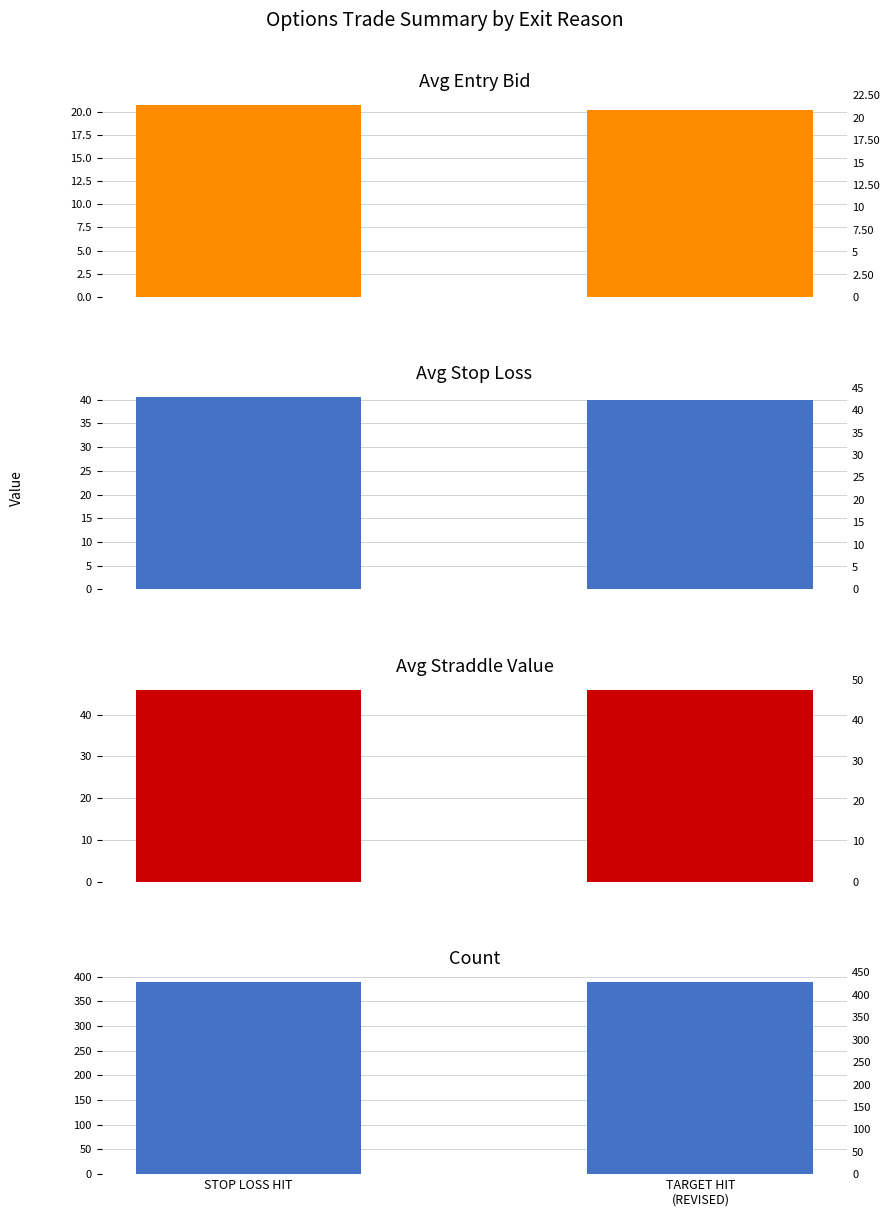

What is the value of the Avg Stop Loss bar at the 1st from the left?

40.5